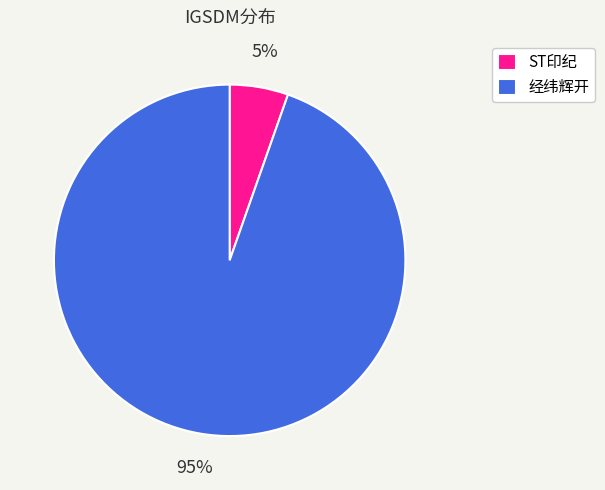

Combined, do 经纬辉开 and ST印纪 account for over 50%?

Yes